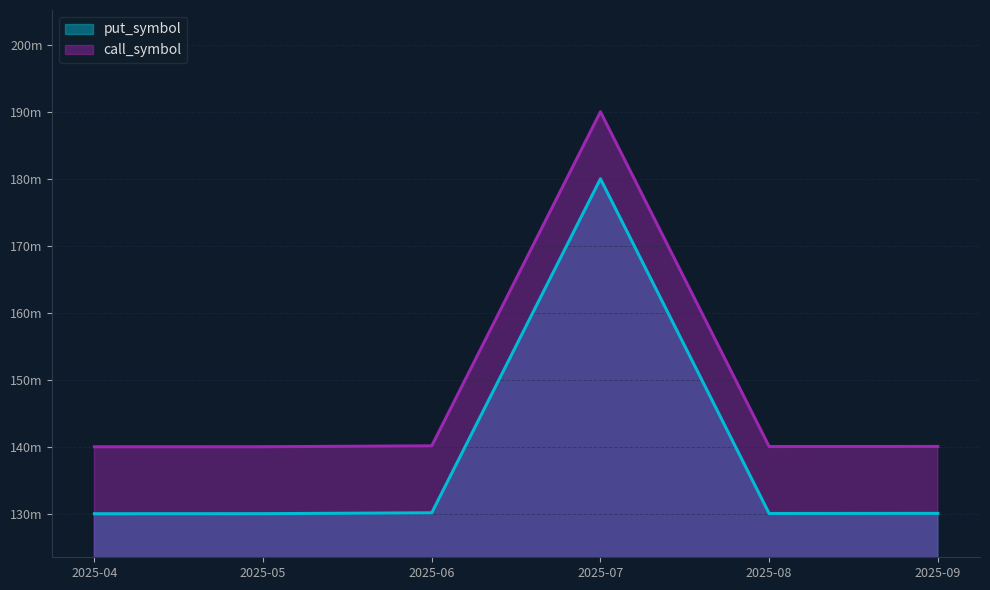

What is the difference between the put_symbol values at 2025-05 and 2025-07?

50020000